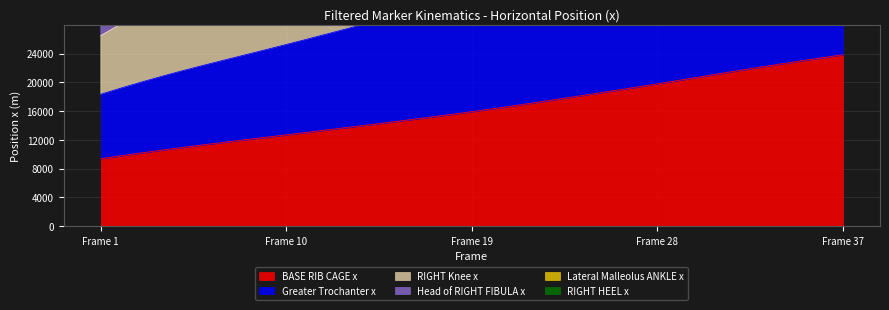

How many values in the Head of RIGHT FIBULA x series are below 89454?

18